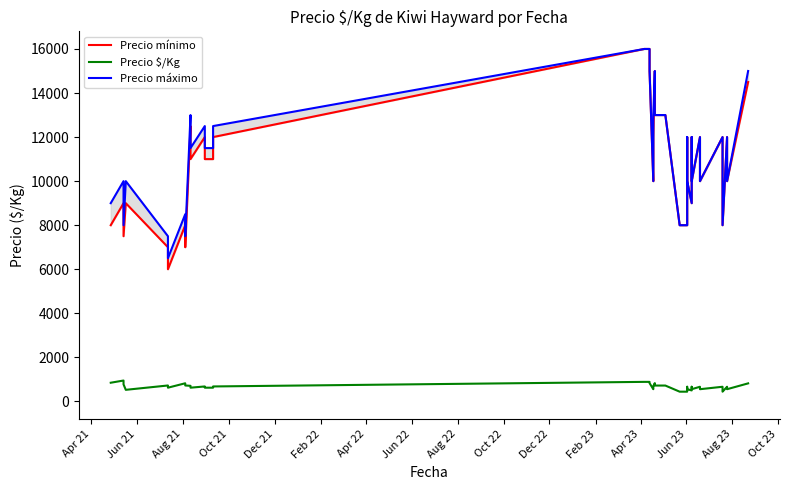

What is the sum of all Precio $/Kg values?

26967